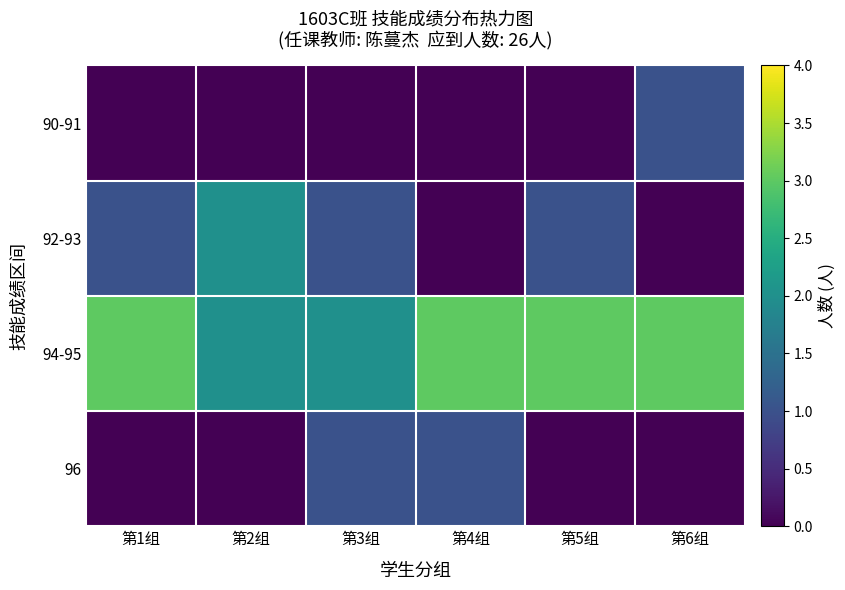

Reading left to right, list all the values displayed in this chart.

90-91: 第1组=0	第2组=0	第3组=0	第4组=0	第5组=0	第6组=1
92-93: 第1组=1	第2组=2	第3组=1	第4组=0	第5组=1	第6组=0
94-95: 第1组=3	第2组=2	第3组=2	第4组=3	第5组=3	第6组=3
96: 第1组=0	第2组=0	第3组=1	第4组=1	第5组=0	第6组=0